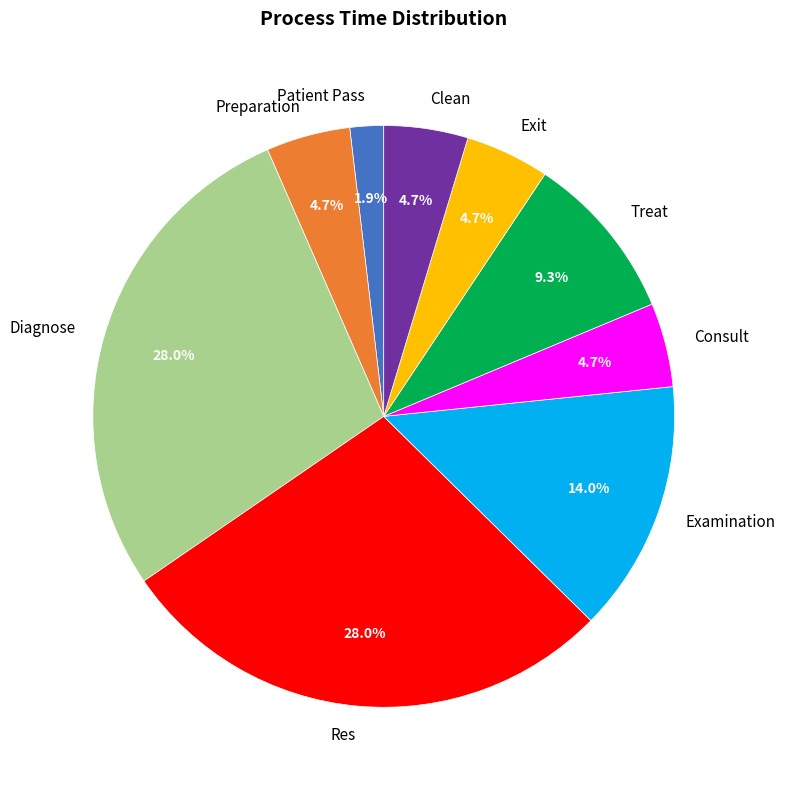

Which has a higher value, Consult or Diagnose?

Diagnose